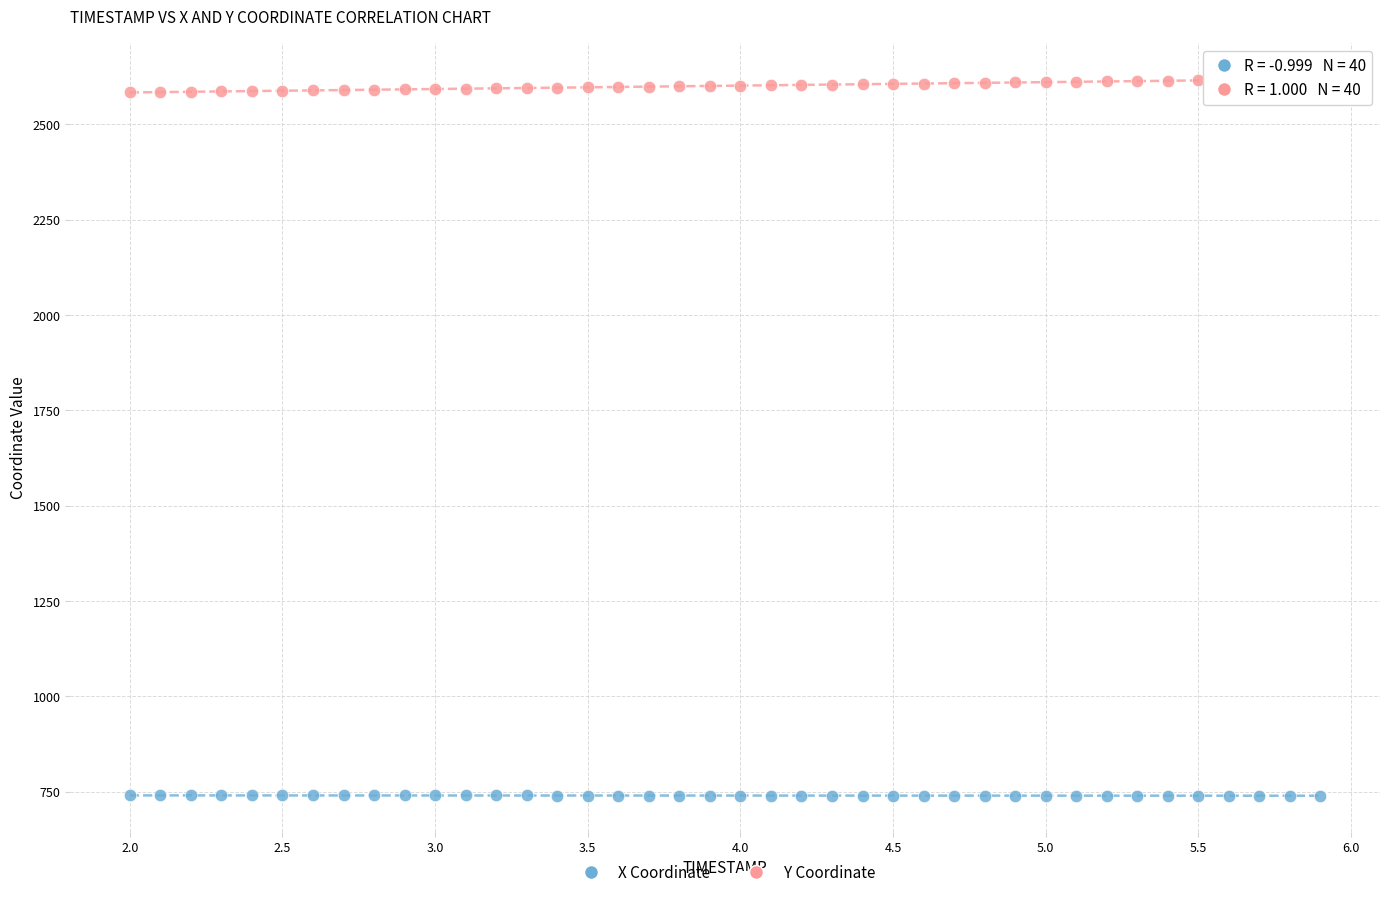

Across all data points, what is the range of X values (max minus min)?

3.9